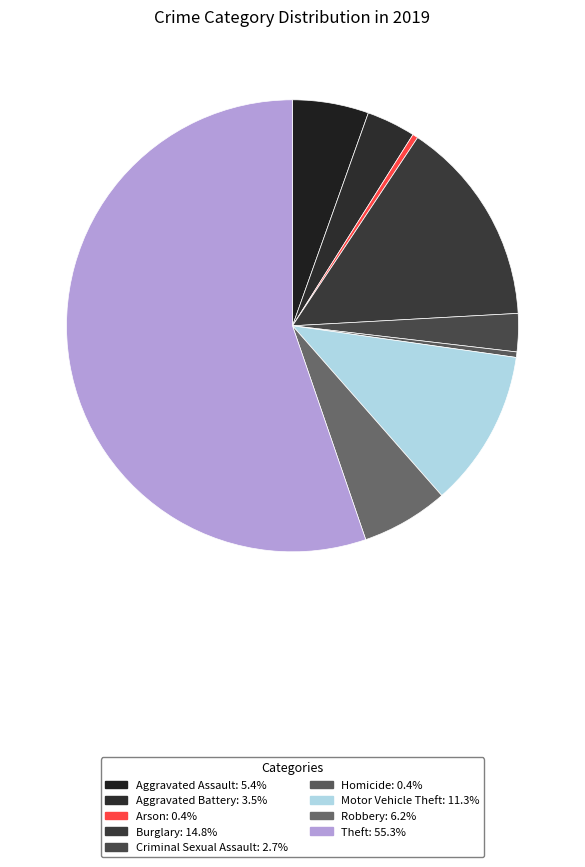

Does Theft account for over 50% of the chart?

Yes